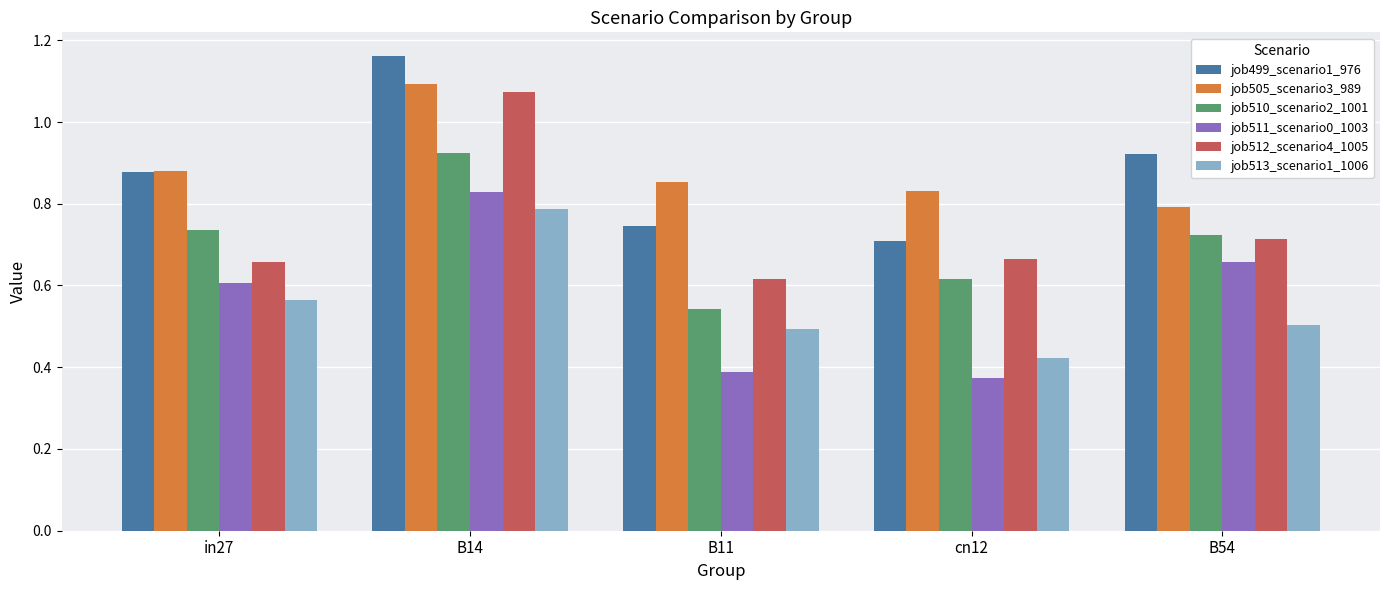

Which category has the highest value in the job505_scenario3_989 series?

B14